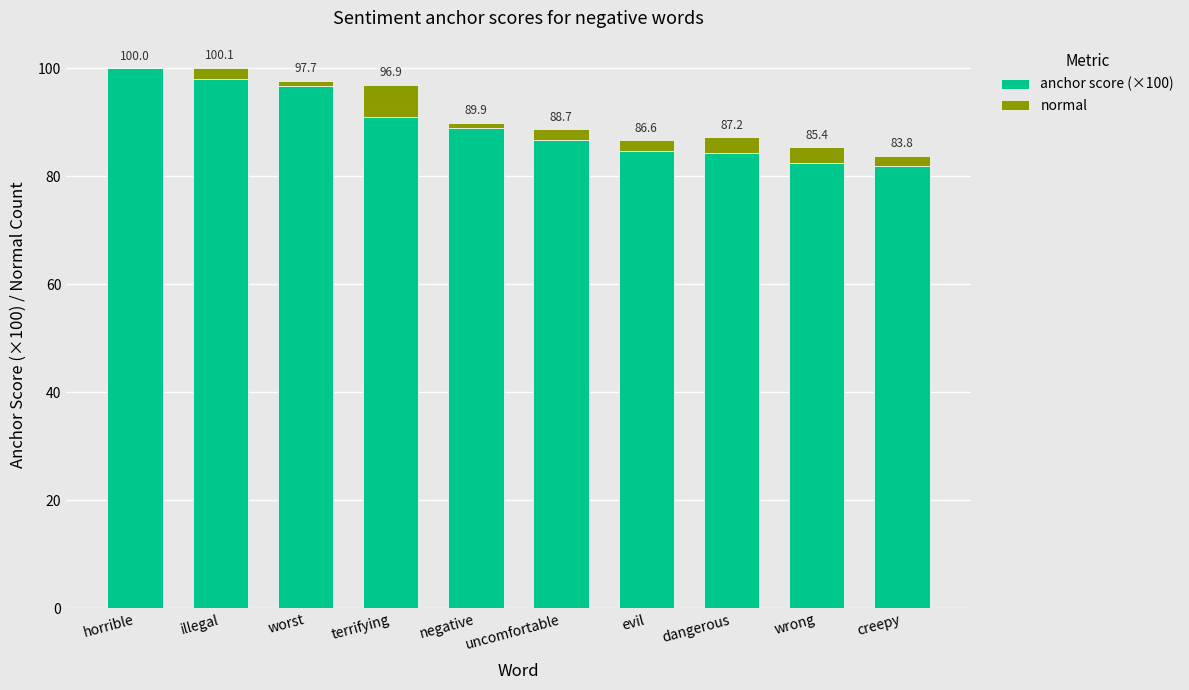

Where does the anchor score (×100) series first go above 88?

horrible